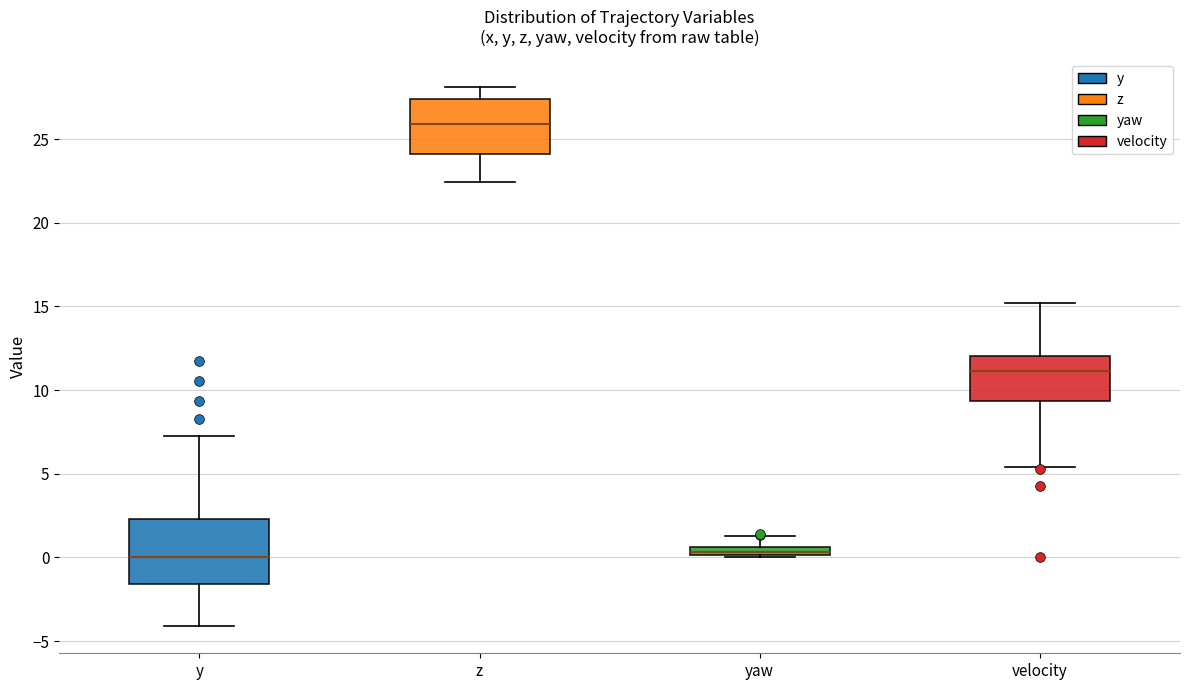

Which box's median line is the highest?

z